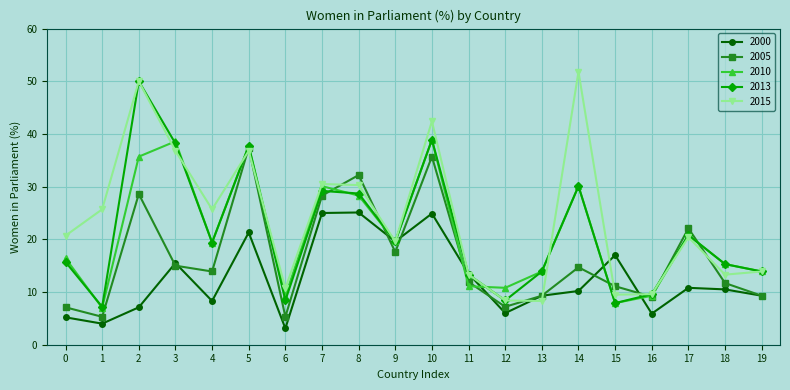

What is the value of the 2010 point at the 13th from the left?

10.8